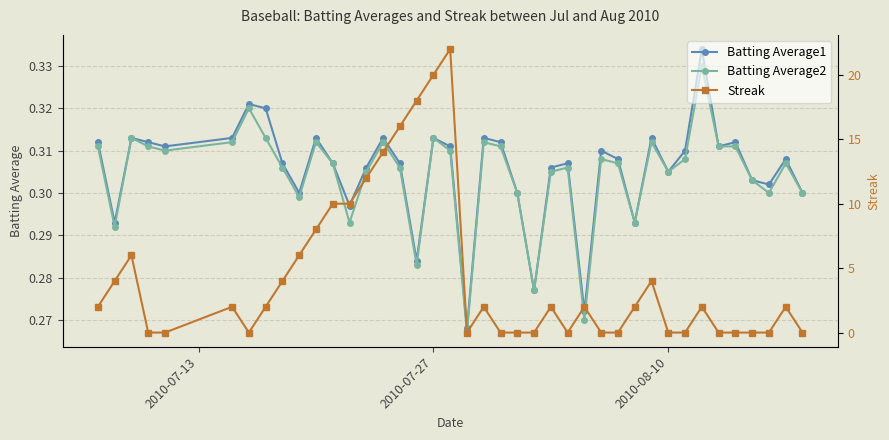

Count the Batting Average1 values in the range 0 to 1.

40